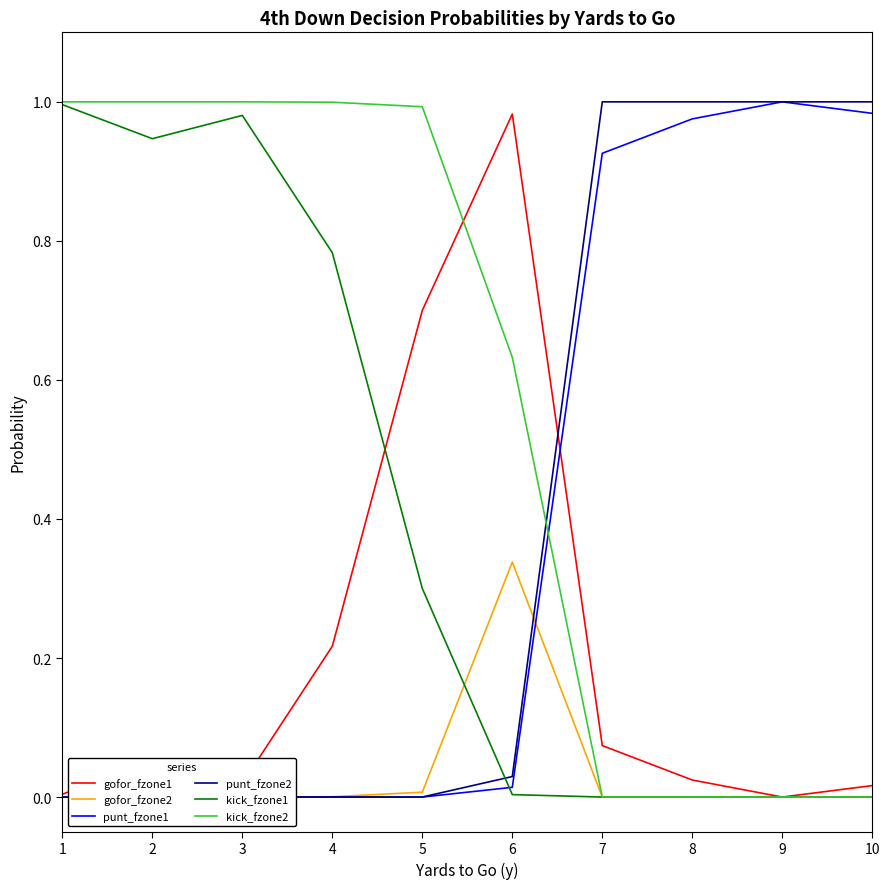

True or false: kick_fzone2 and gofor_fzone1 intersect in this chart.

True